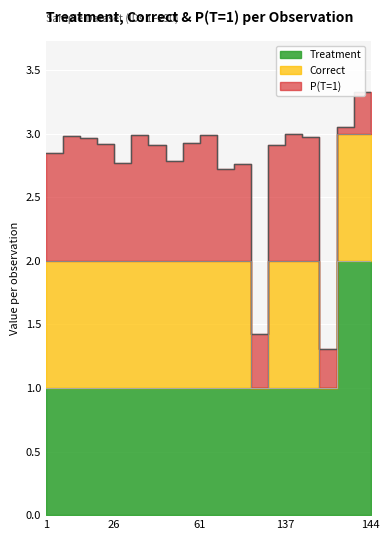

At which category does Correct reach its first local valley?

111